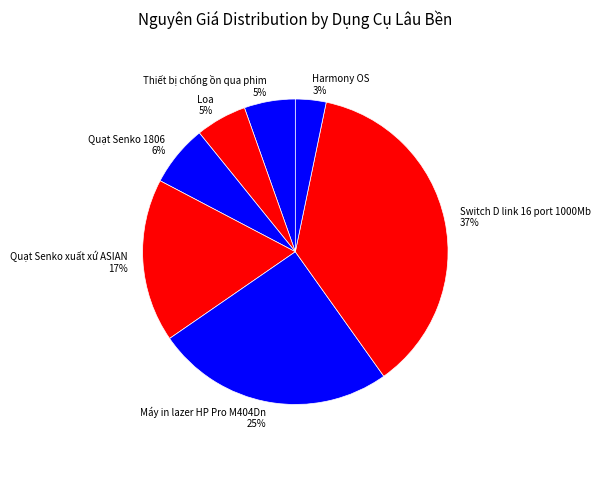

Does Loa represent more than half of the total?

No